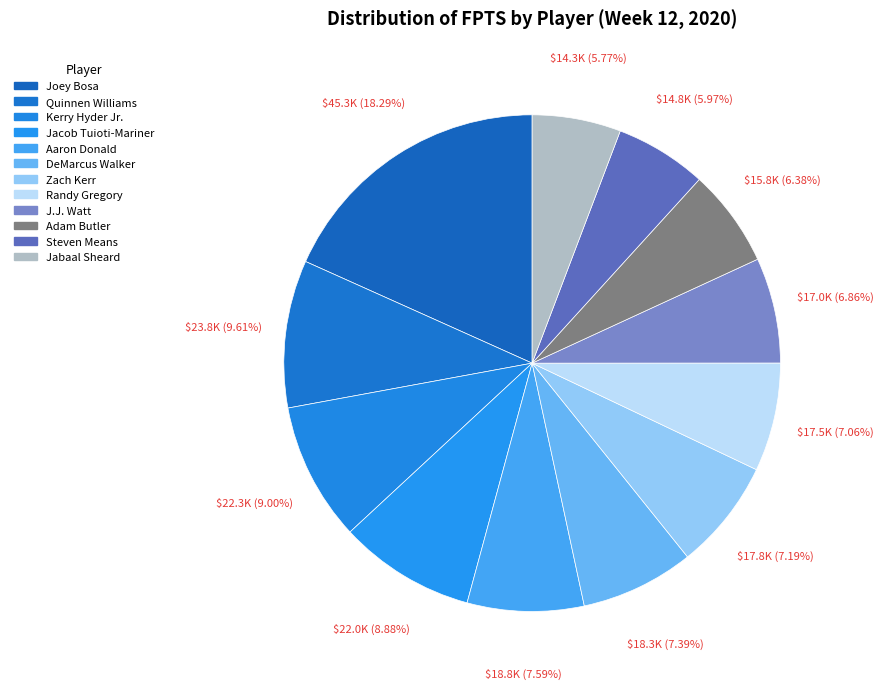

Does Randy Gregory account for over 50% of the chart?

No